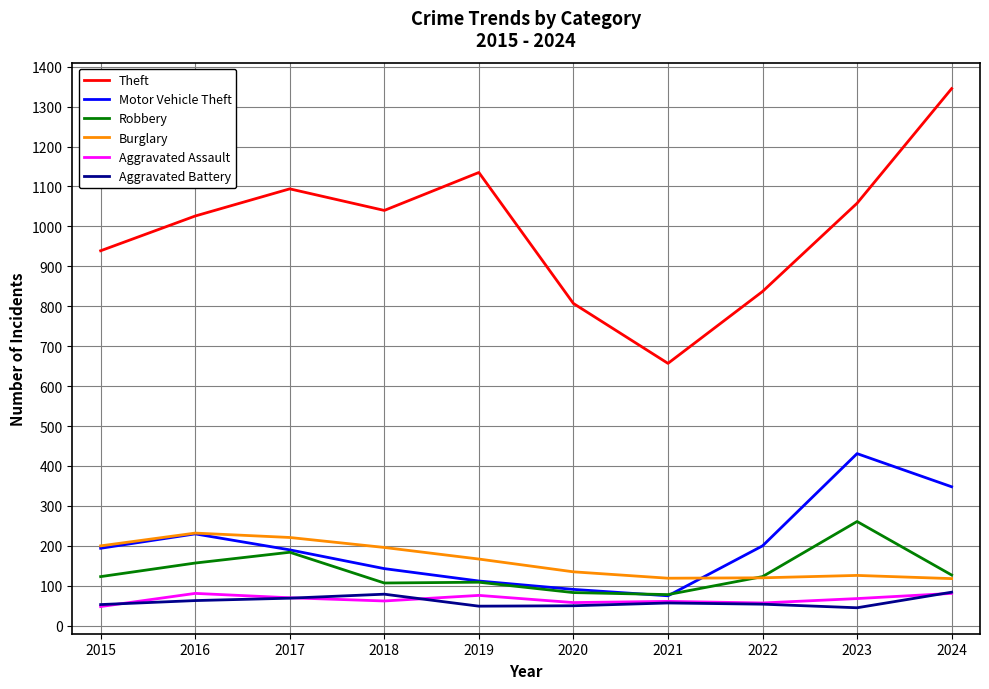

Which series changed the most between 2015 and 2016?

Theft